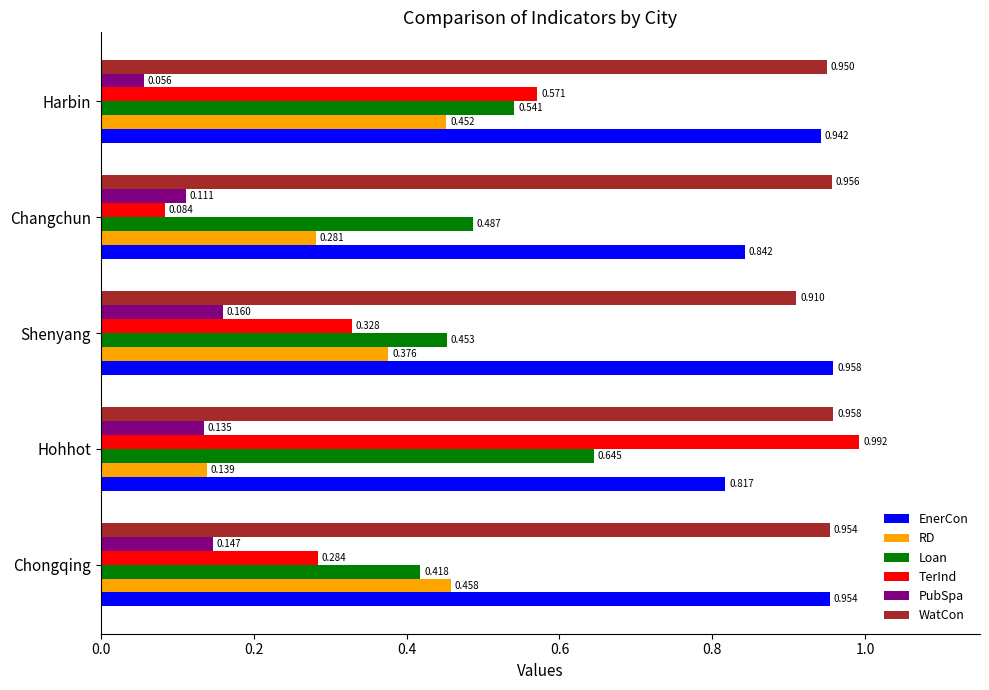

At which category does the chart reach its peak across all series?

Hohhot